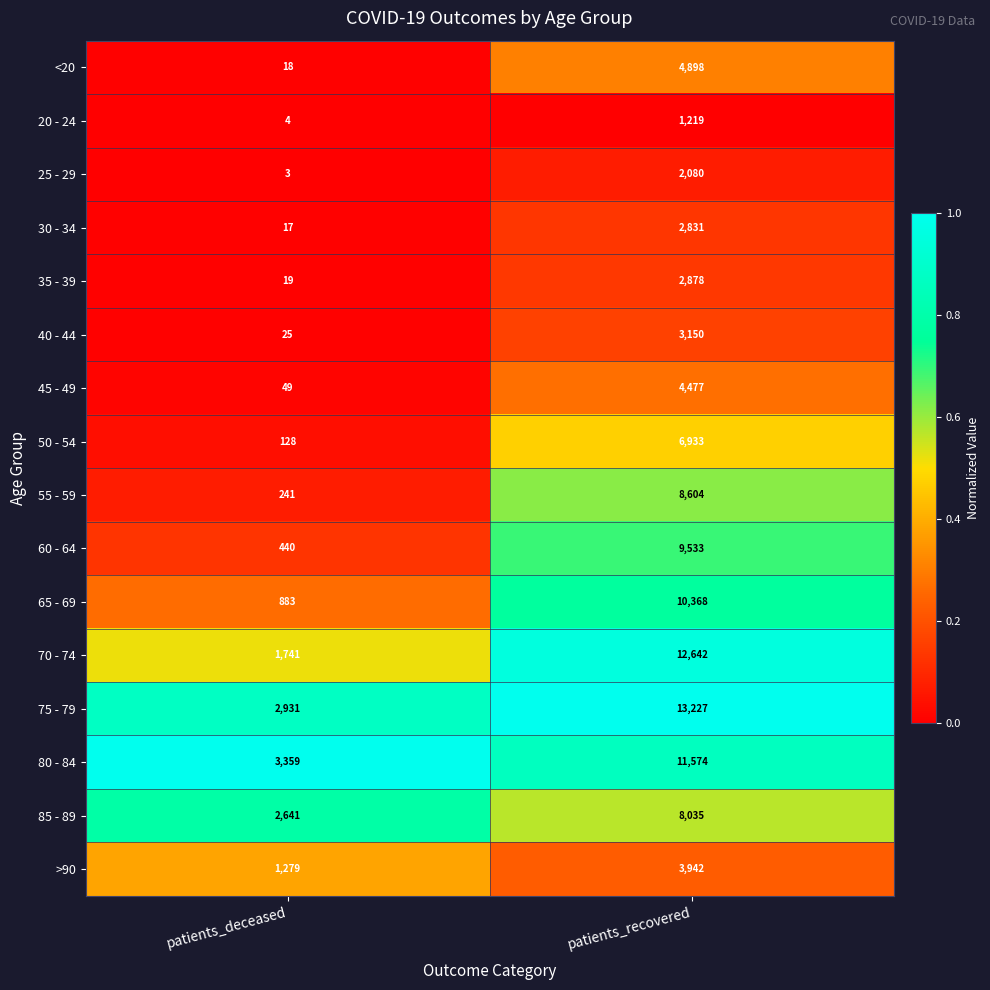

Which series has the largest total across all categories?

75 - 79